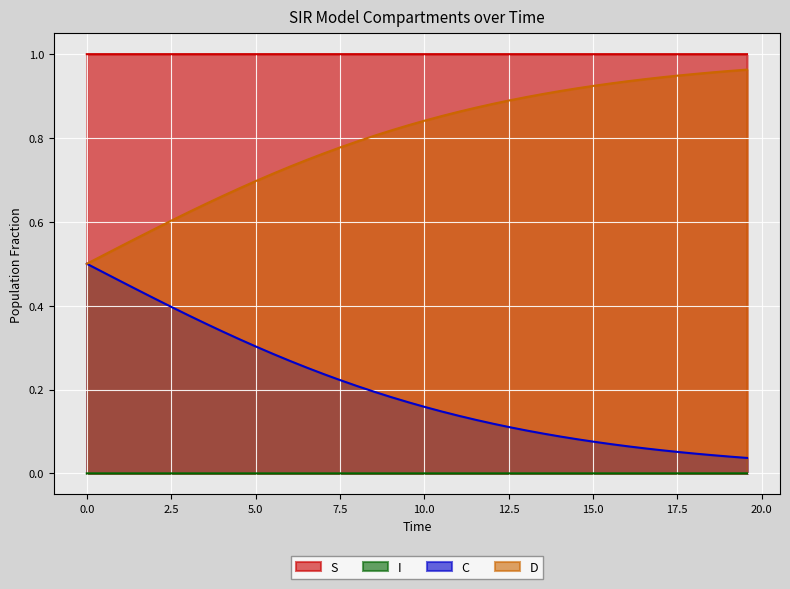

Reading left to right, transcribe all the data shown in this chart.

S: 0.0=1.0	0.5016722408026756=1.0	1.0033444816053512=1.0	1.5050167224080266=1.0	2.0066889632107023=1.0	2.508361204013378=1.0	3.0100334448160533=1.0	3.511705685618729=1.0	4.013377926421405=1.0	4.51505016722408=1.0	5.016722408026756=1.0	5.518394648829432=1.0	6.020066889632107=1.0	6.521739130434782=1.0	7.023411371237458=1.0	7.525083612040134=1.0	8.02675585284281=1.0	8.528428093645484=1.0	9.03010033444816=1.0	9.531772575250836=1.0	10.033444816053512=1.0	10.535117056856187=1.0	11.036789297658864=1.0	11.538461538461538=1.0	12.040133779264213=1.0	12.54180602006689=1.0	13.043478260869565=1.0	13.545150501672241=1.0	14.046822742474916=1.0	14.548494983277592=1.0	15.050167224080267=1.0	15.551839464882944=1.0	16.05351170568562=1.0	16.555183946488295=1.0	17.05685618729097=1.0	17.558528428093645=1.0	18.06020066889632=1.0	18.561872909698998=1.0	19.06354515050167=1.0	19.565217391304348=1.0
I: 0.0=0.0	0.5016722408026756=0.0	1.0033444816053512=0.0	1.5050167224080266=0.0	2.0066889632107023=0.0	2.508361204013378=0.0	3.0100334448160533=0.0	3.511705685618729=0.0	4.013377926421405=0.0	4.51505016722408=0.0	5.016722408026756=0.0	5.518394648829432=0.0	6.020066889632107=0.0	6.521739130434782=0.0	7.023411371237458=0.0	7.525083612040134=0.0	8.02675585284281=0.0	8.528428093645484=0.0	9.03010033444816=0.0	9.531772575250836=0.0	10.033444816053512=0.0	10.535117056856187=0.0	11.036789297658864=0.0	11.538461538461538=0.0	12.040133779264213=0.0	12.54180602006689=0.0	13.043478260869565=0.0	13.545150501672241=0.0	14.046822742474916=0.0	14.548494983277592=0.0	15.050167224080267=0.0	15.551839464882944=0.0	16.05351170568562=0.0	16.555183946488295=0.0	17.05685618729097=0.0	17.558528428093645=0.0	18.06020066889632=0.0	18.561872909698998=0.0	19.06354515050167=0.0	19.565217391304348=0.0
C: 0.0=0.5	0.5016722408026756=0.5	1.0033444816053512=0.5	1.5050167224080266=0.4	2.0066889632107023=0.4	2.508361204013378=0.4	3.0100334448160533=0.4	3.511705685618729=0.4	4.013377926421405=0.3	4.51505016722408=0.3	5.016722408026756=0.3	5.518394648829432=0.3	6.020066889632107=0.3	6.521739130434782=0.3	7.023411371237458=0.2	7.525083612040134=0.2	8.02675585284281=0.2	8.528428093645484=0.2	9.03010033444816=0.2	9.531772575250836=0.2	10.033444816053512=0.2	10.535117056856187=0.1	11.036789297658864=0.1	11.538461538461538=0.1	12.040133779264213=0.1	12.54180602006689=0.1	13.043478260869565=0.1	13.545150501672241=0.1	14.046822742474916=0.1	14.548494983277592=0.1	15.050167224080267=0.1	15.551839464882944=0.1	16.05351170568562=0.1	16.555183946488295=0.1	17.05685618729097=0.1	17.558528428093645=0.1	18.06020066889632=0.0	18.561872909698998=0.0	19.06354515050167=0.0	19.565217391304348=0.0
D: 0.0=0.5	0.5016722408026756=0.5	1.0033444816053512=0.5	1.5050167224080266=0.6	2.0066889632107023=0.6	2.508361204013378=0.6	3.0100334448160533=0.6	3.511705685618729=0.6	4.013377926421405=0.7	4.51505016722408=0.7	5.016722408026756=0.7	5.518394648829432=0.7	6.020066889632107=0.7	6.521739130434782=0.7	7.023411371237458=0.8	7.525083612040134=0.8	8.02675585284281=0.8	8.528428093645484=0.8	9.03010033444816=0.8	9.531772575250836=0.8	10.033444816053512=0.8	10.535117056856187=0.9	11.036789297658864=0.9	11.538461538461538=0.9	12.040133779264213=0.9	12.54180602006689=0.9	13.043478260869565=0.9	13.545150501672241=0.9	14.046822742474916=0.9	14.548494983277592=0.9	15.050167224080267=0.9	15.551839464882944=0.9	16.05351170568562=0.9	16.555183946488295=0.9	17.05685618729097=0.9	17.558528428093645=0.9	18.06020066889632=1.0	18.561872909698998=1.0	19.06354515050167=1.0	19.565217391304348=1.0